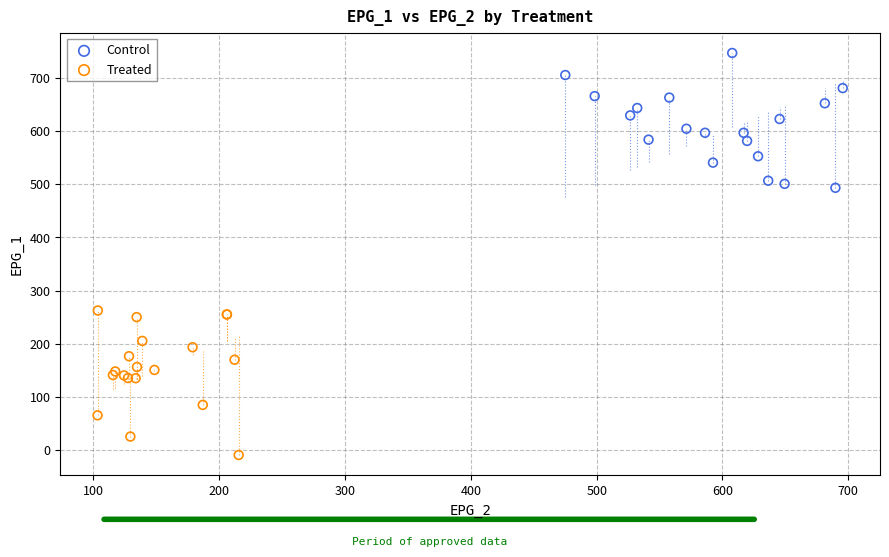

Which series contains the highest Y value?

Control